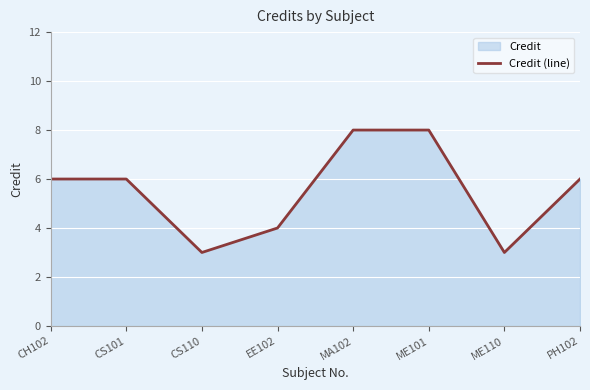

The chart shows a value of 8 at MA102. True or false?

True